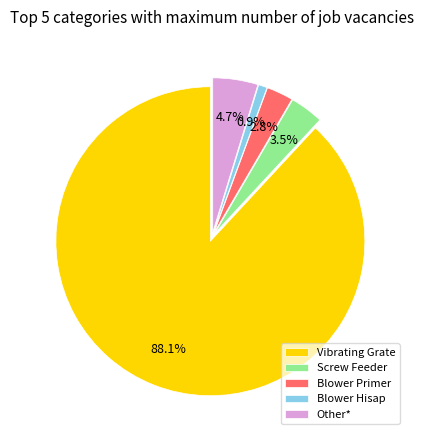

Rank the categories by value from highest to lowest.

Vibrating Grate, Other*, Screw Feeder, Blower Primer, Blower Hisap